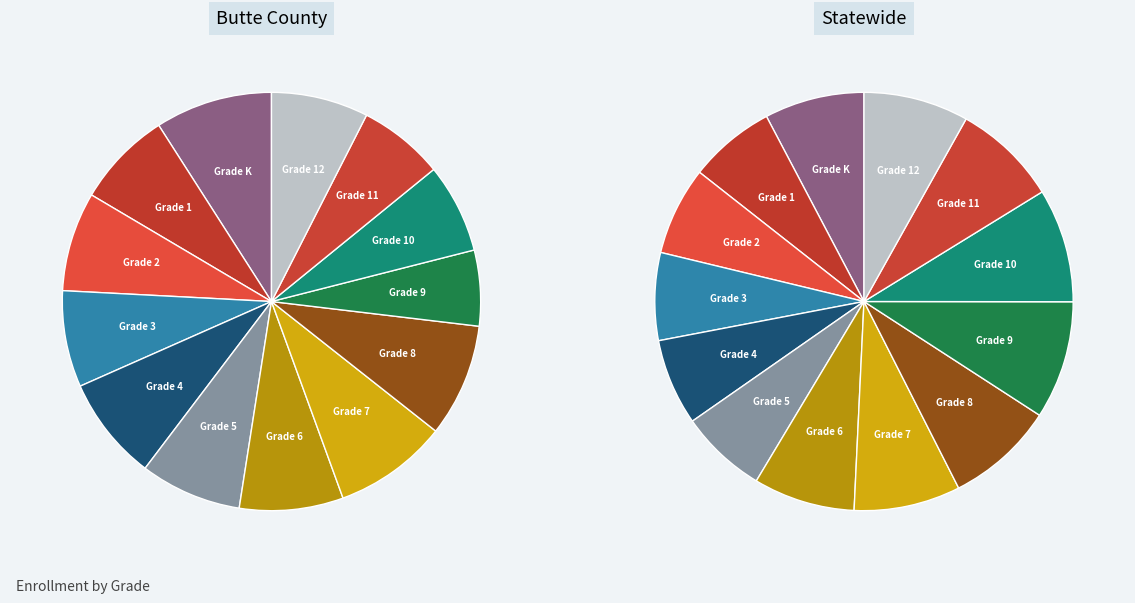

Is it true that statewide is 7% of the pie?

True